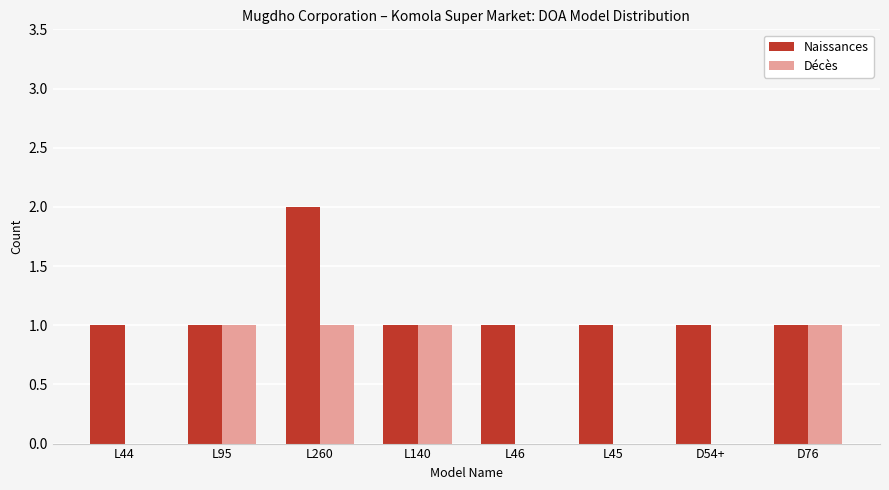

Reading left to right, what are all the values shown in this chart?

Naissances: 1	1	2	1	1	1	1	1
Décès: 0	1	1	1	0	0	0	1